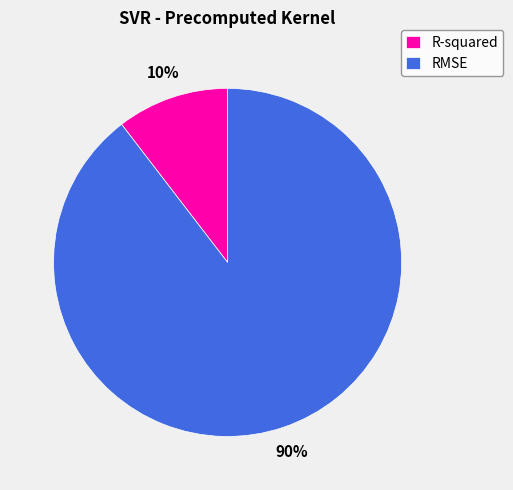

True or false: R-squared accounts for 16% of the total.

False